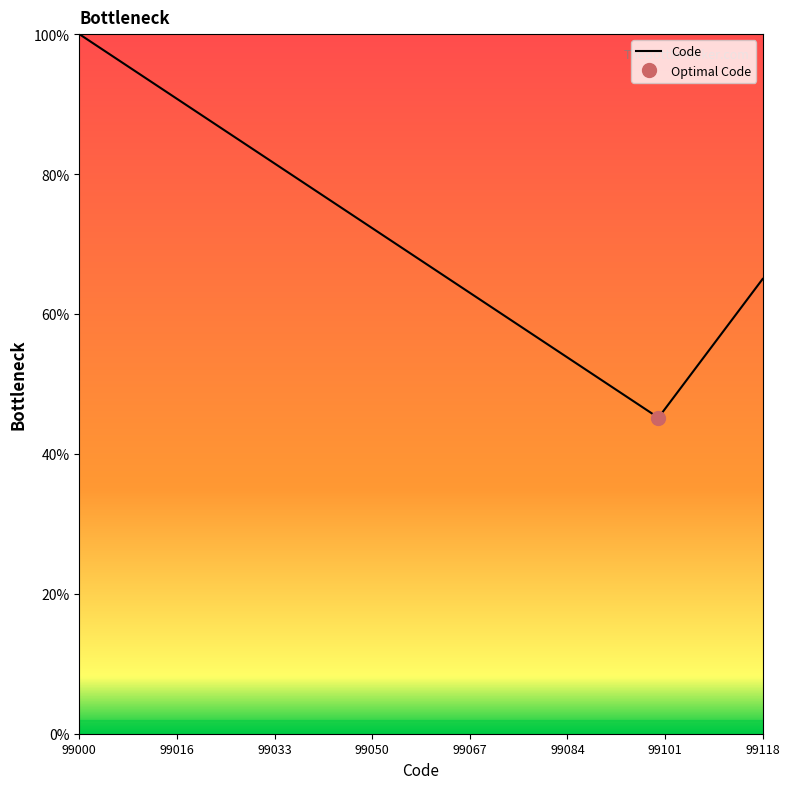

What is the maximum value for Code?

100.0